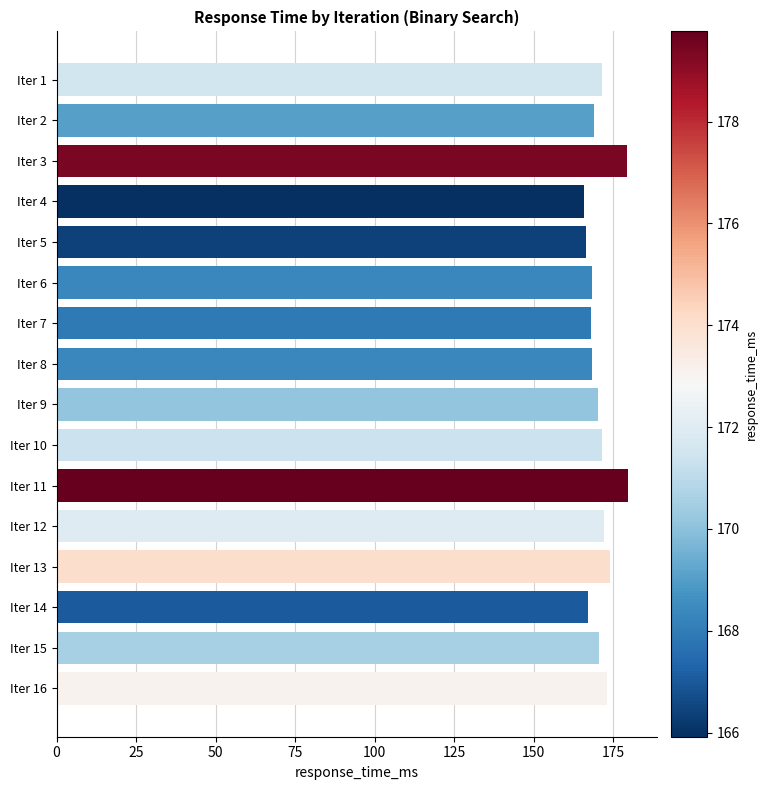

How many data points does each series have?

16